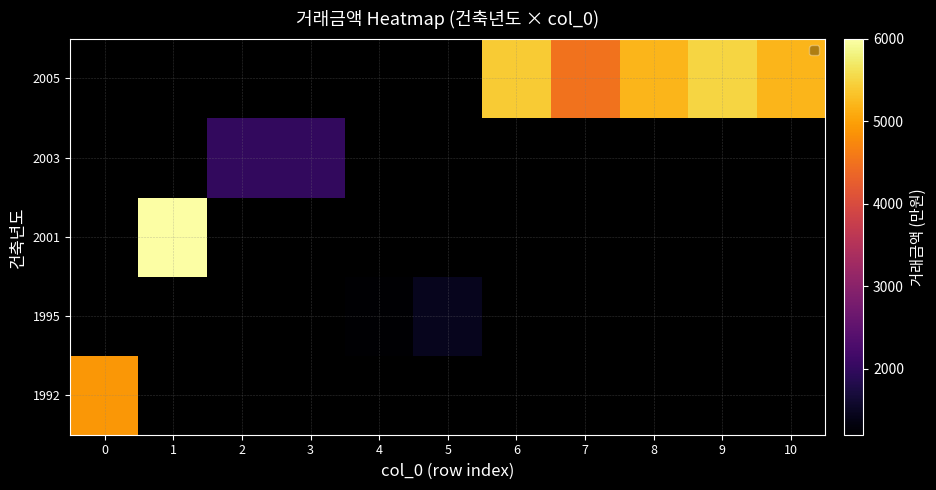

At how many categories does at least one series exceed 1229?

10